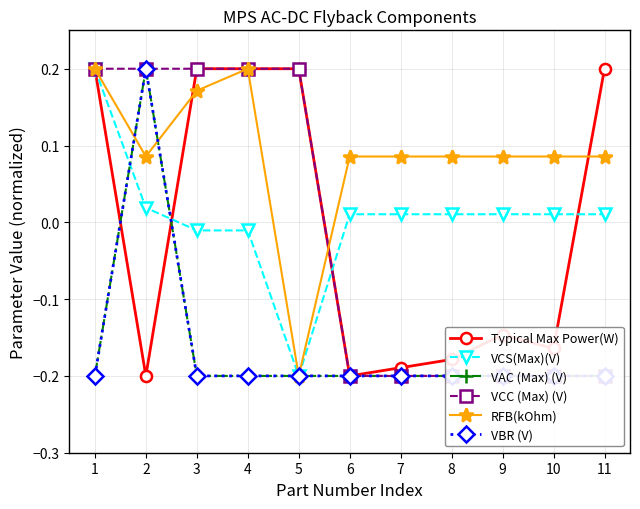

Is the value of VAC (Max) (V) at 10 greater than the value of RFB(kOhm) at 2?

No